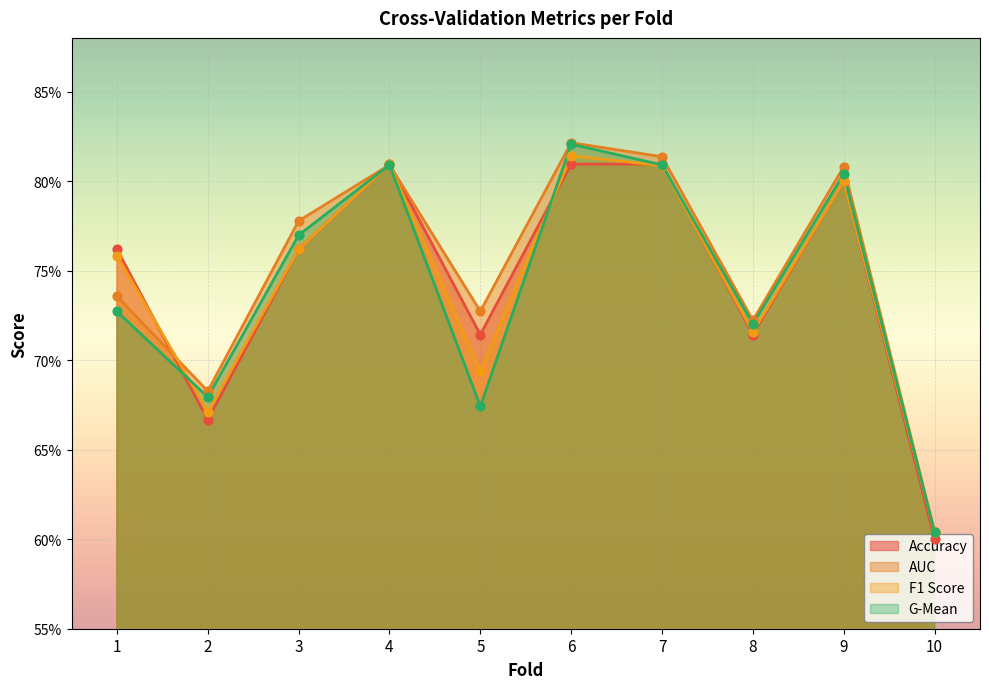

Which series reaches the maximum Y coordinate?

auc